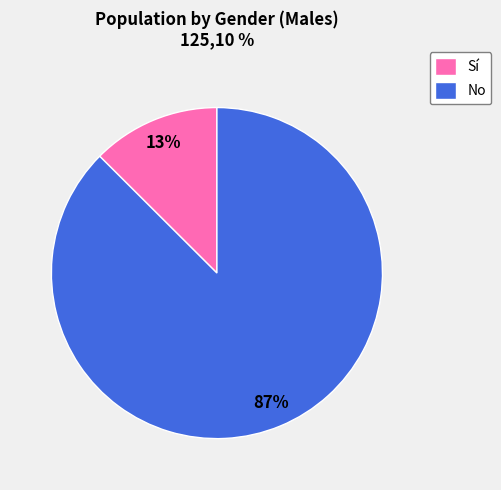

Which slice represents more than half of the pie?

No